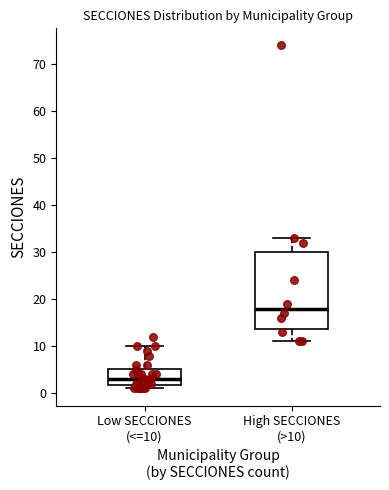

Reading left to right, transcribe this box plot: for each box, give where its median line is, the range the box spans, and where its two whiskers end, as read against the y-axis. The values are not printed on the chart, so give them approximately, as read against the axis.

Low SECCIONES (<=10): median 3, box 2 to 5, whiskers 1 to 10
High SECCIONES (>10): median 18, box 14 to 30, whiskers 11 to 33